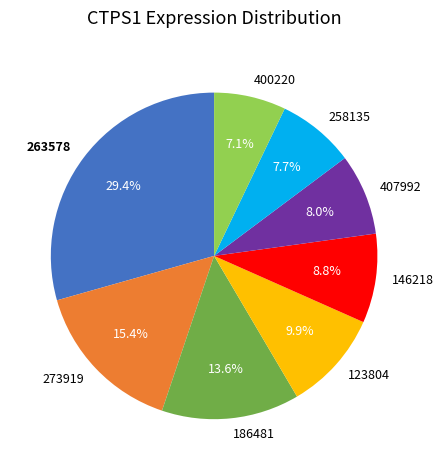

Which category has the smallest portion of the pie?

400220